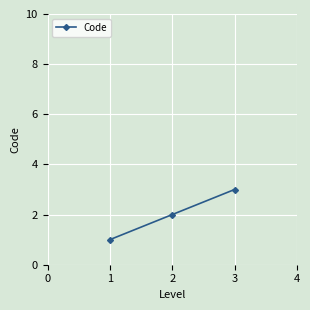

How many values are between 1 and 3?

3